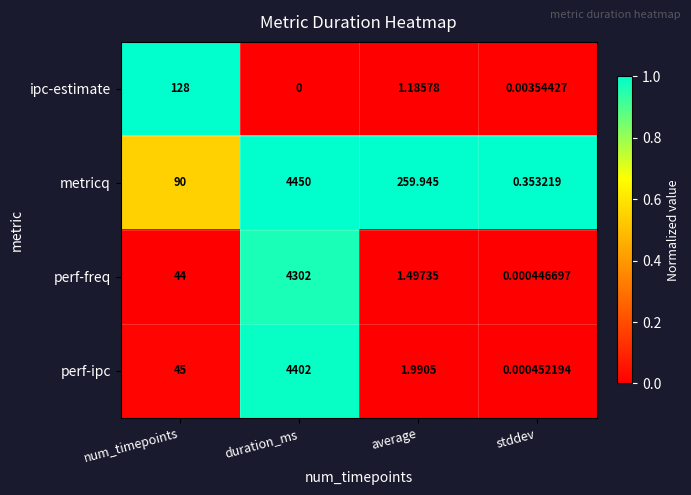

Where is perf-ipc nearest to the value 2201?

num_timepoints